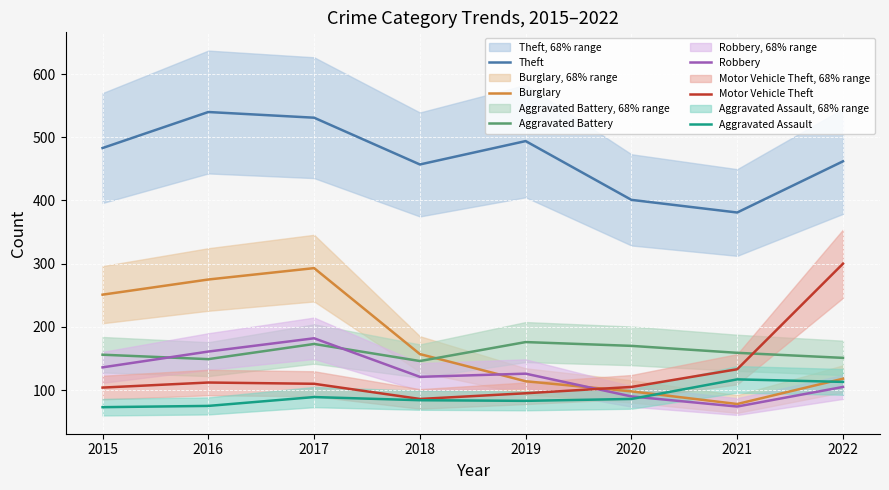

List the series in order of their peak value, highest first.

Theft, Motor Vehicle Theft, Burglary, Robbery, Aggravated Battery, Aggravated Assault